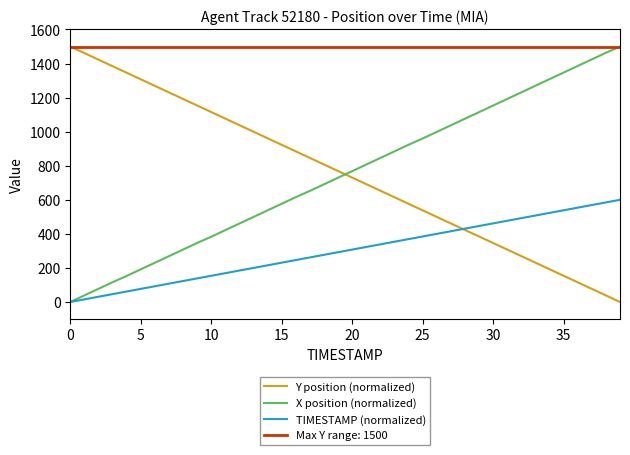

What is the maximum value for TIMESTAMP (normalized)?

600.0